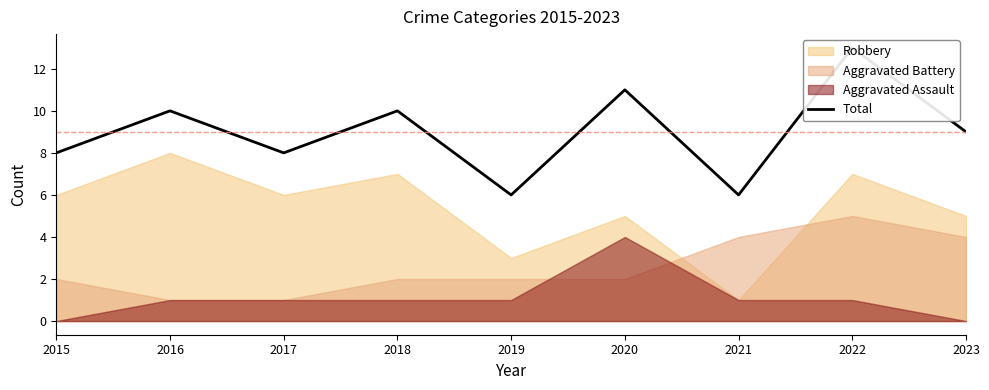

What is the sum of all values?

81